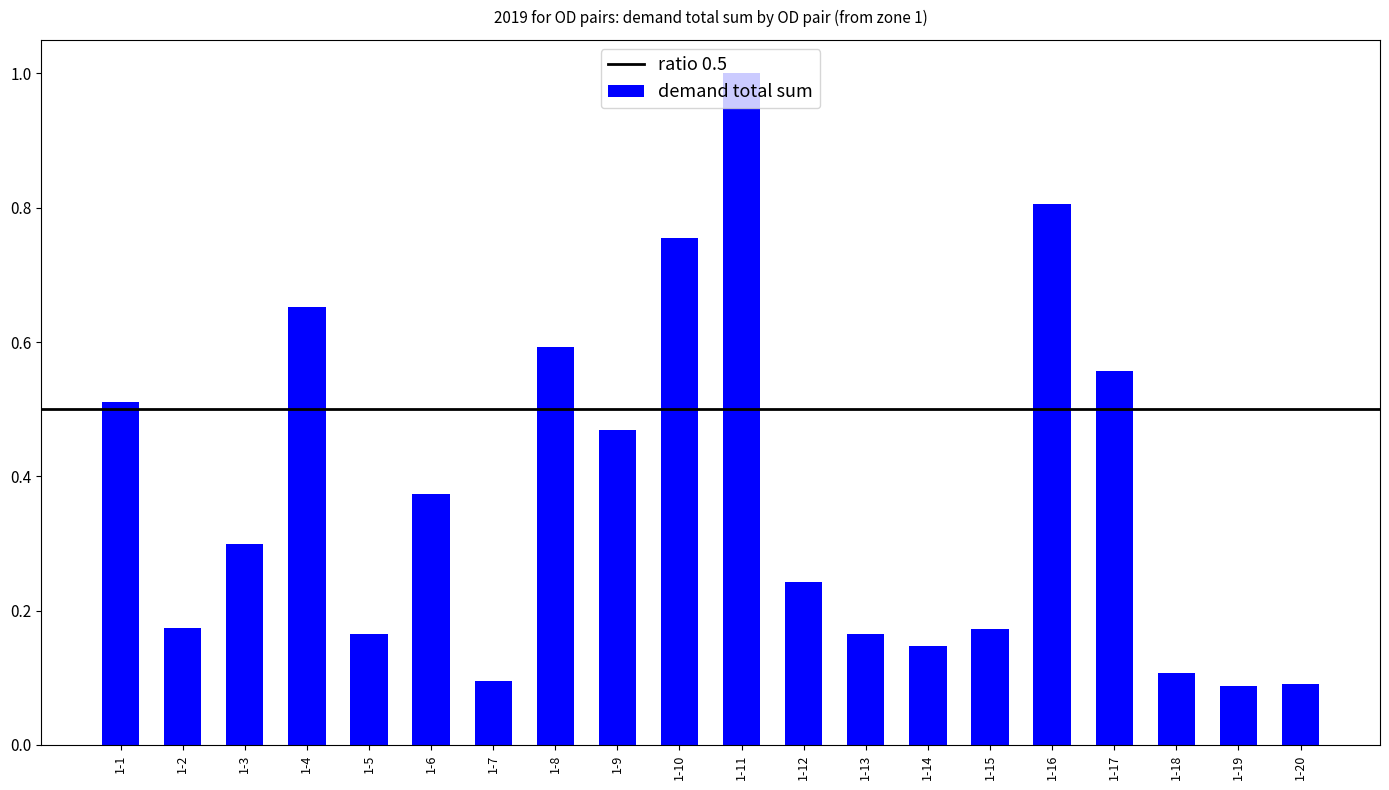

The value at 1-10 is 0.8. True or false?

True